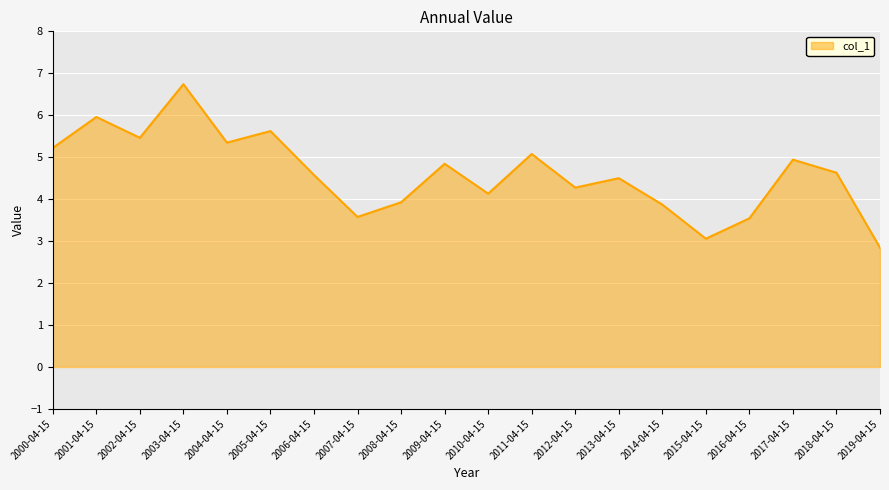

What position from the right is 2015-04-15?

5